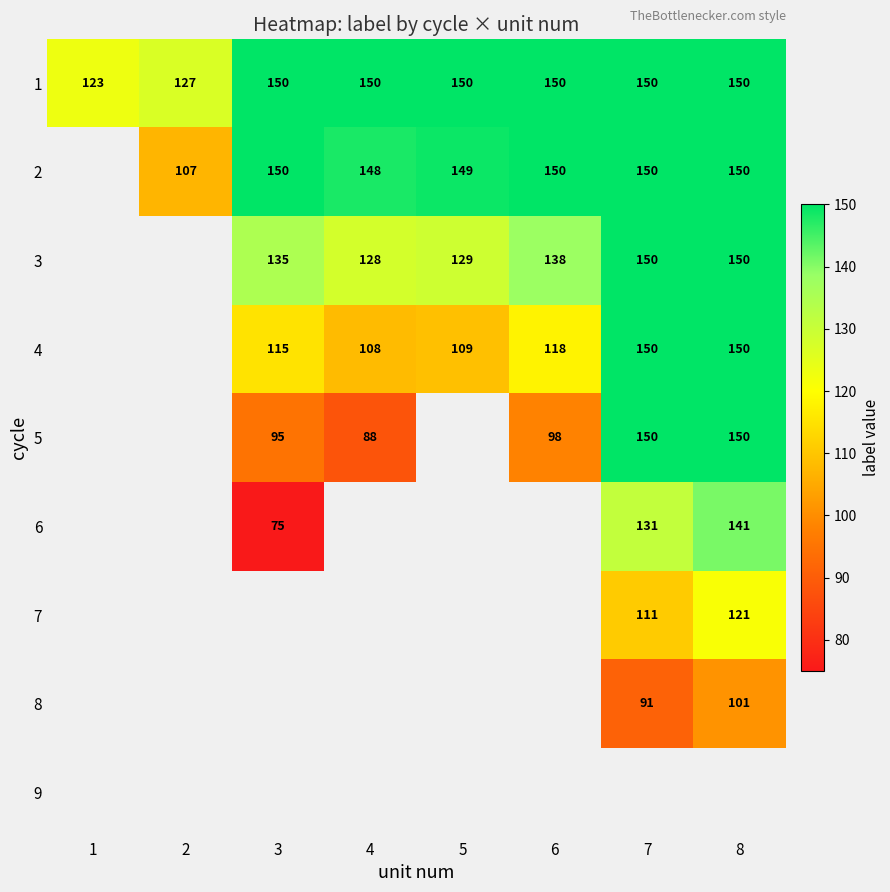

How many series are shown in this chart?

9